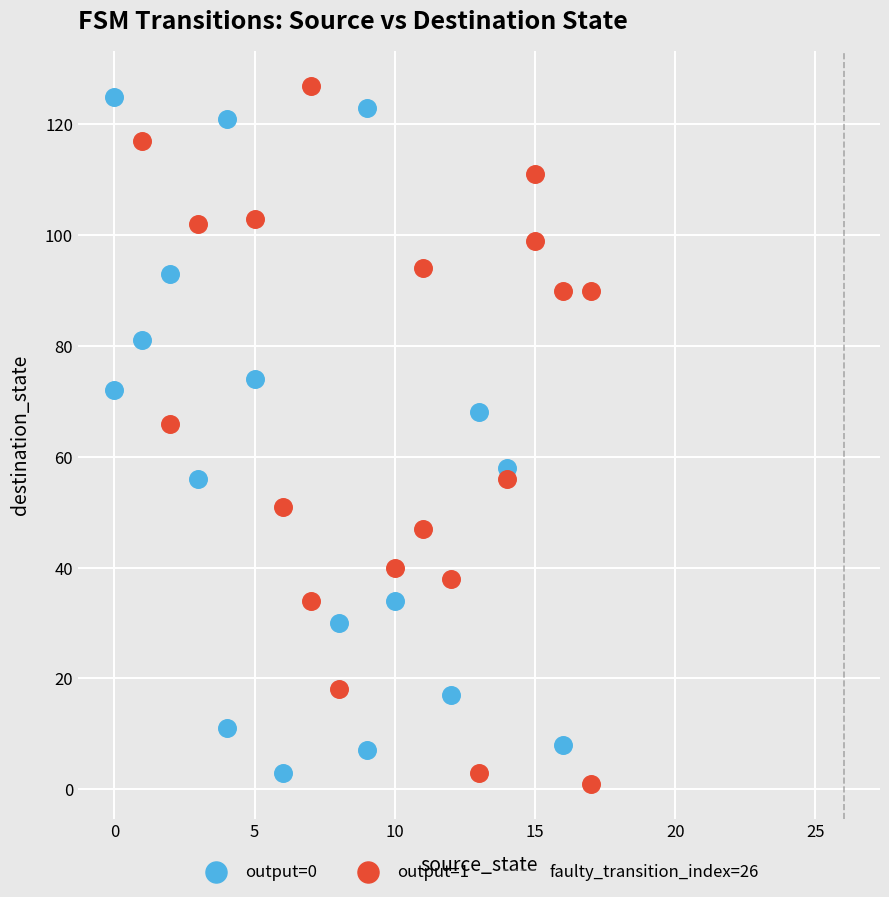

Which series has the widest spread of Y values?

output=1